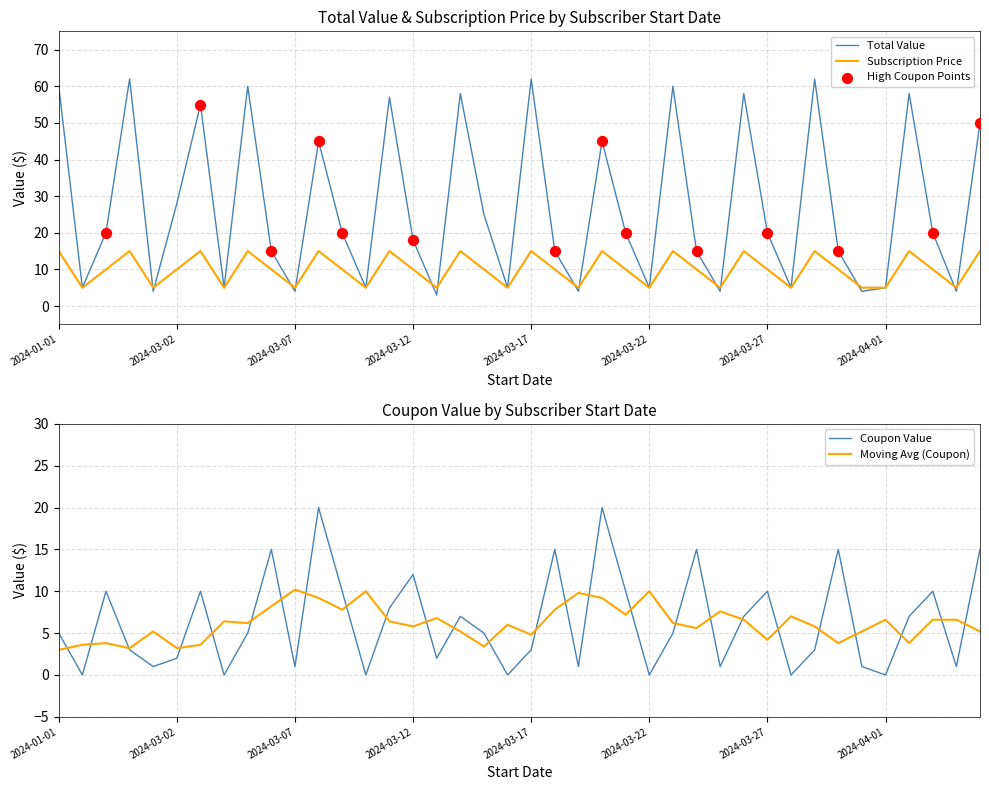

At how many categories does at least one series exceed 0?

40